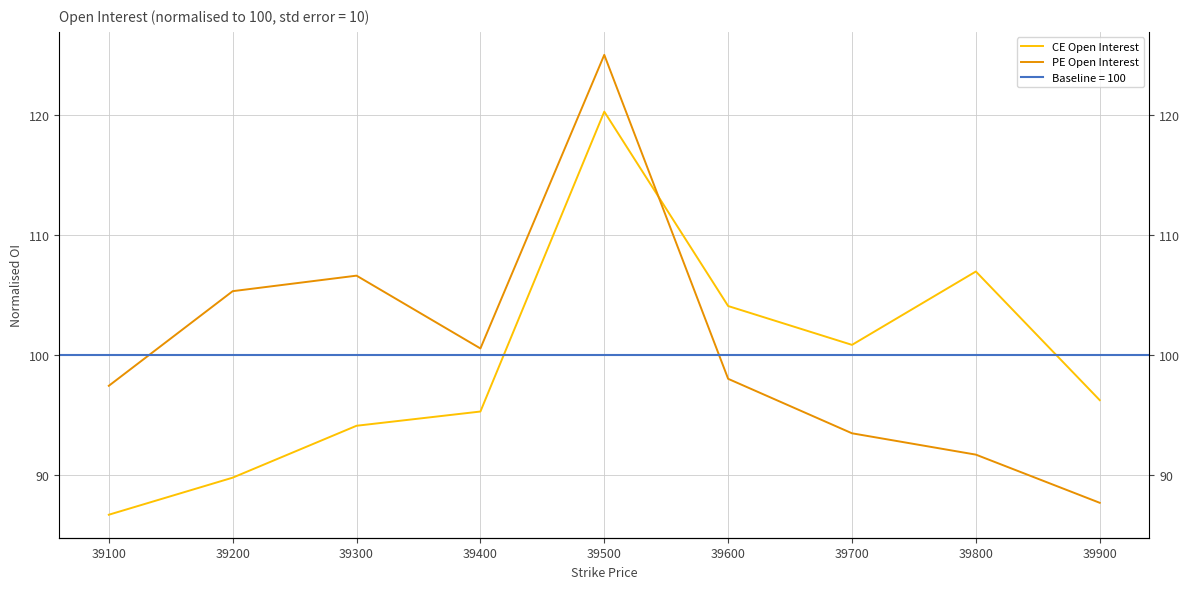

At which label does CE Open Interest first exceed 96?

39500